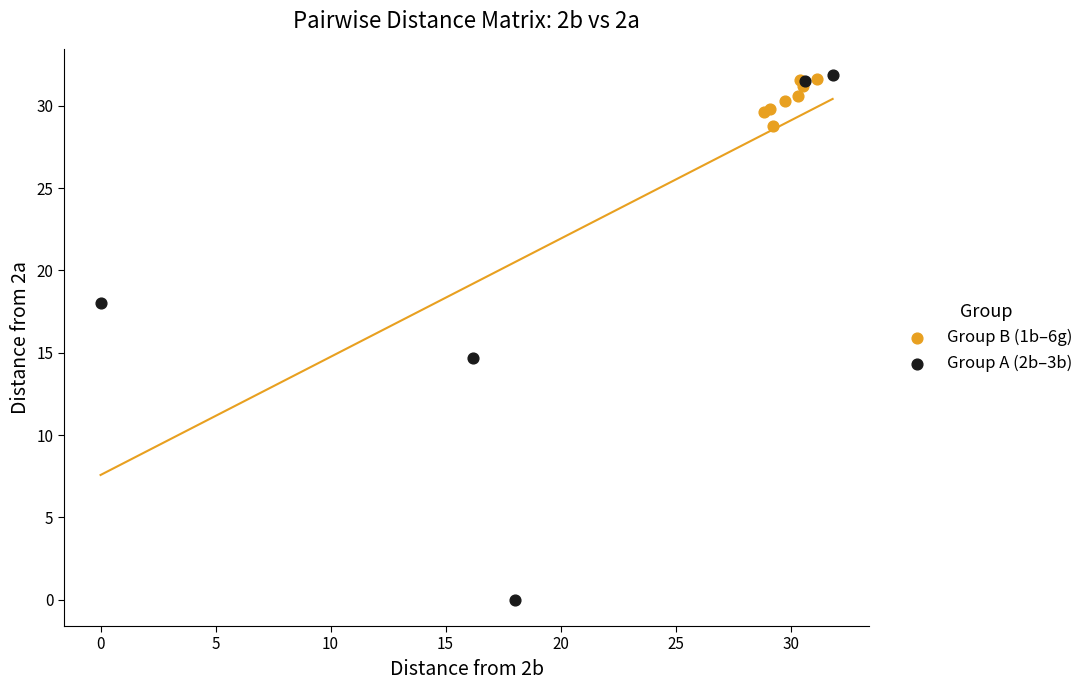

Which series reaches the minimum Y coordinate?

Group A (2b–3b)